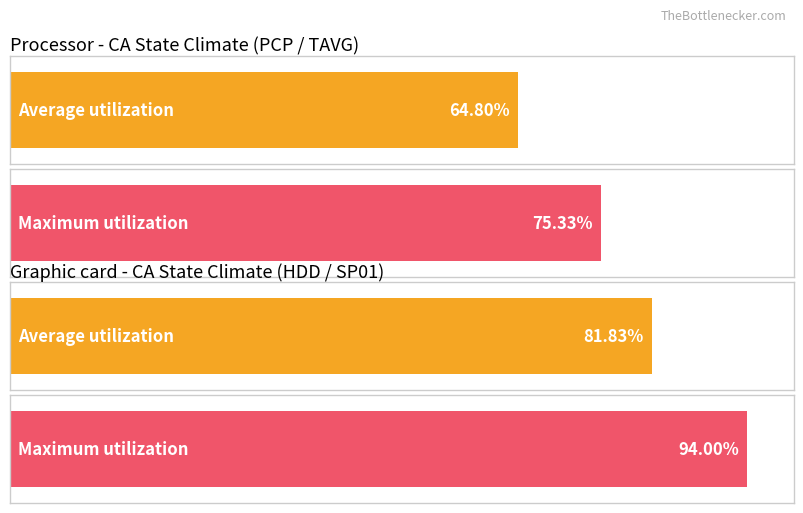

Does the chart contain stacked bars?

No